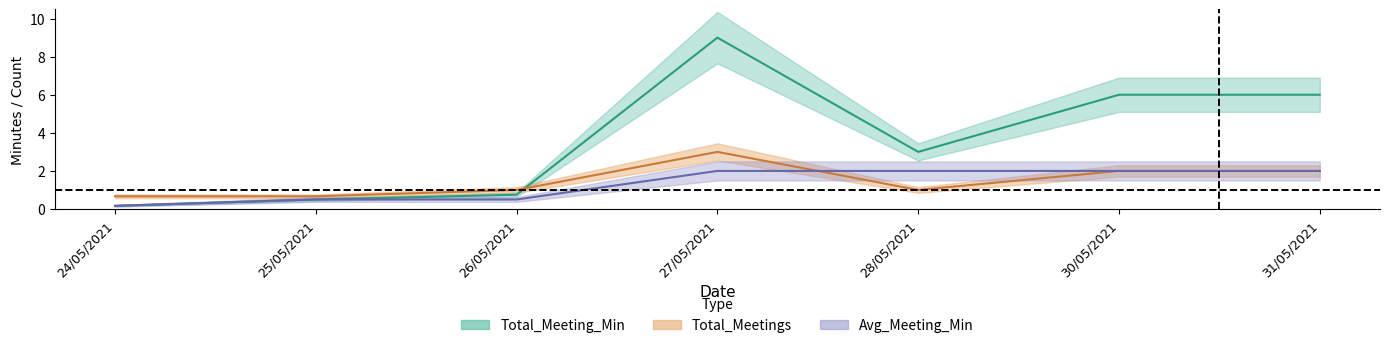

At which label is Total_Meeting_Min closest to 4?

28/05/2021